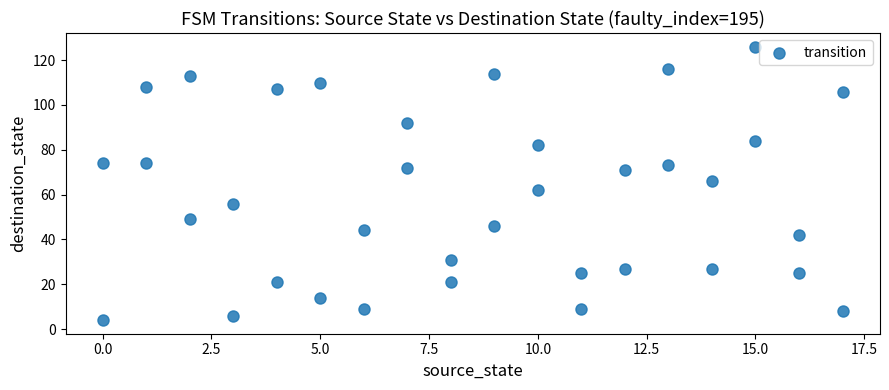

What is the range of Y values (max minus min)?

122